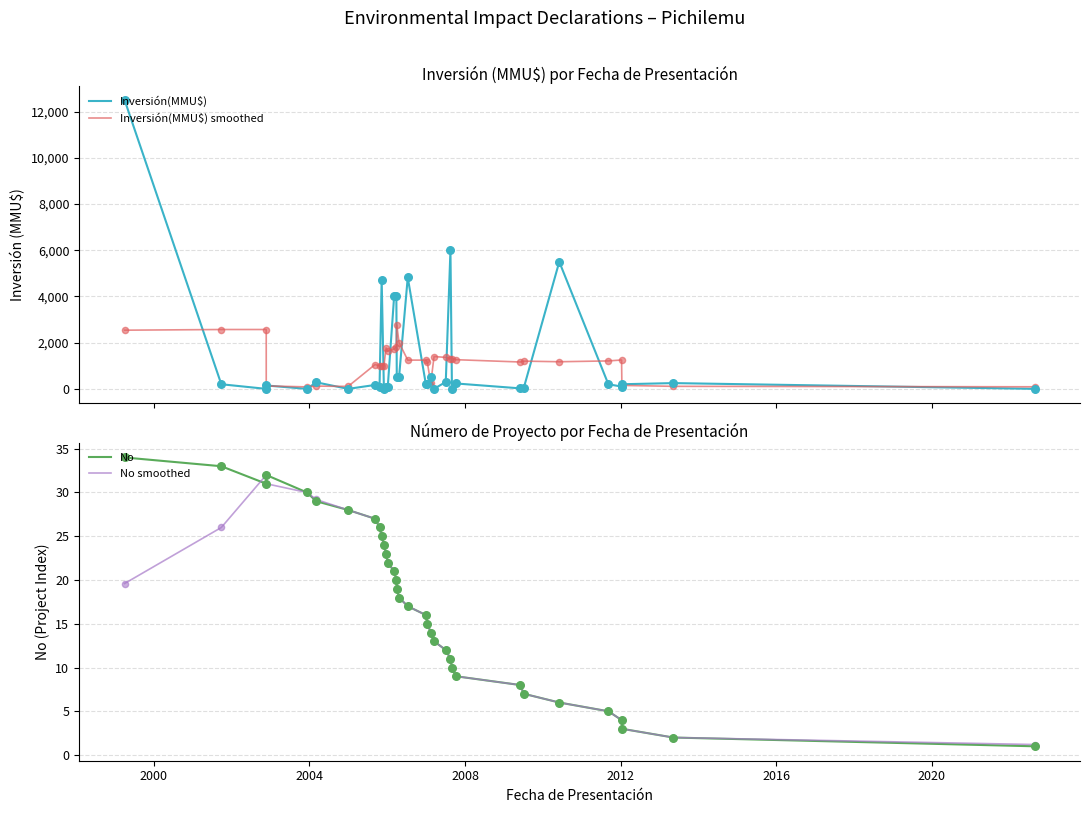

Which series contains the highest Y value?

Inversión(MMU$)